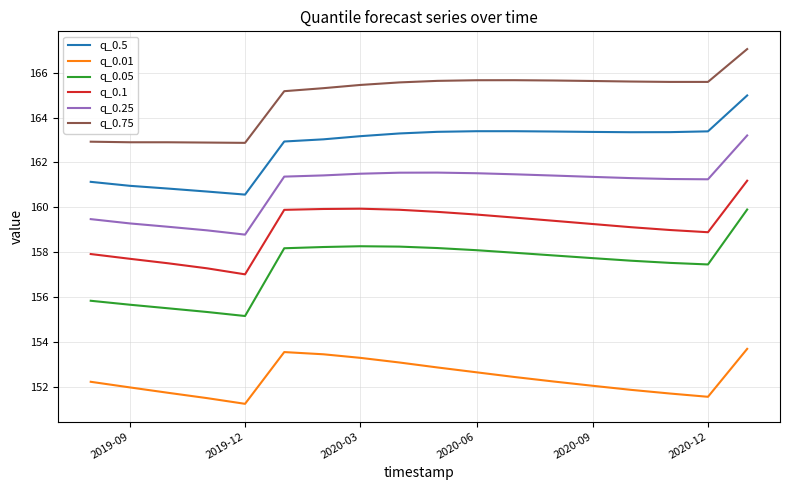

Rank the series by their maximum value, from lowest to highest.

q_0.01, q_0.05, q_0.1, q_0.25, q_0.5, q_0.75